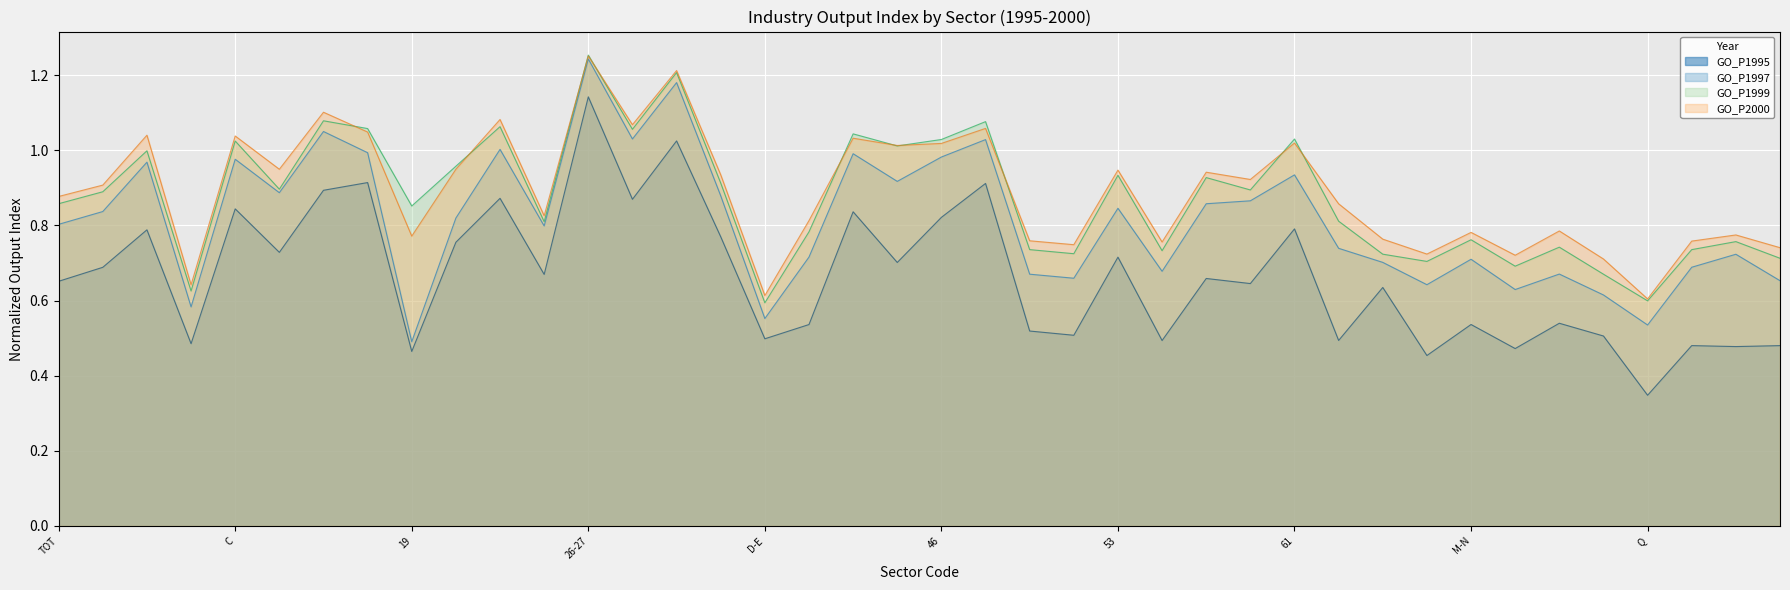

At how many categories does at least one series exceed 0?

40